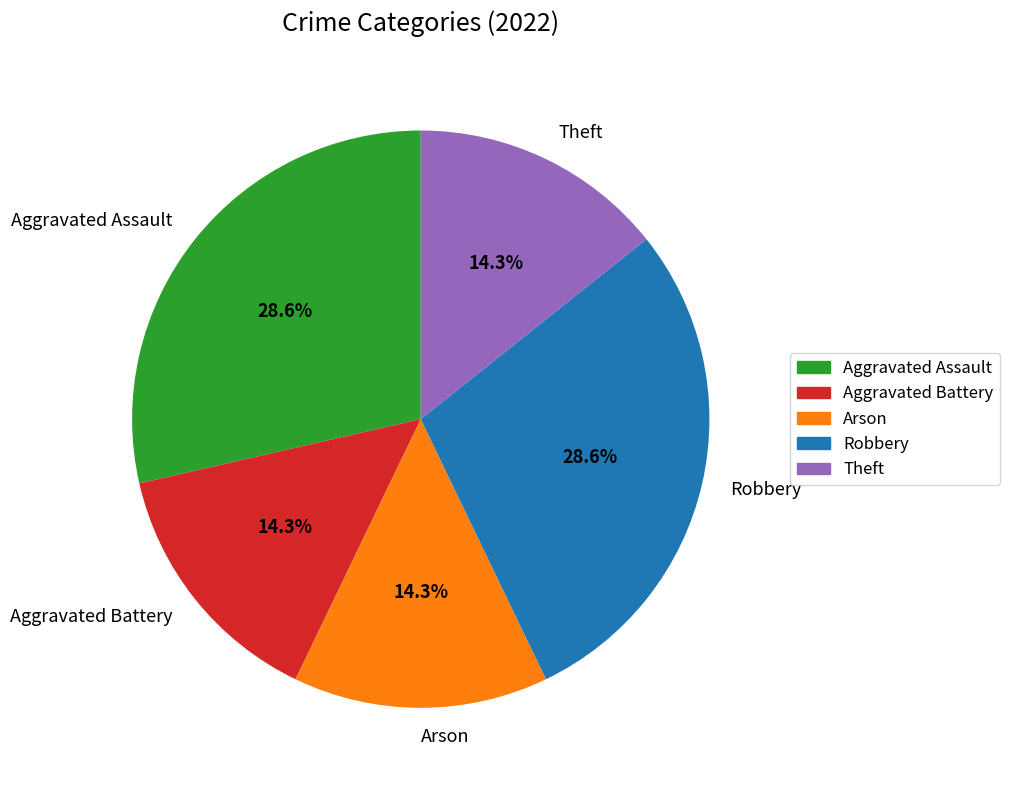

Combined, what portion of the pie is Robbery and Aggravated Assault?

57.1%